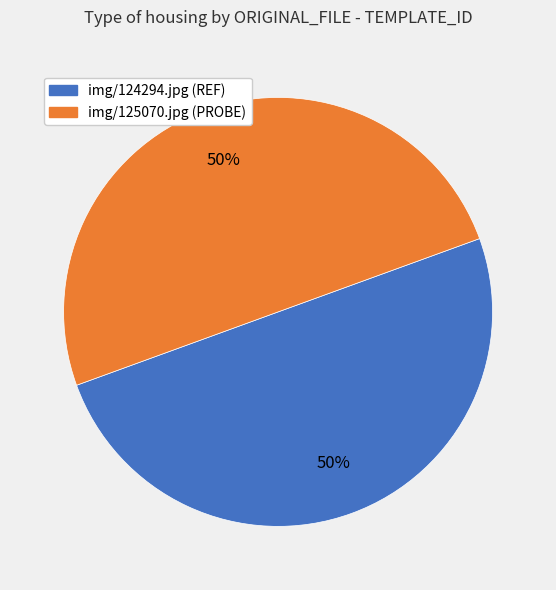

Do img/124294.jpg and img/125070.jpg together represent more than half of the pie?

Yes